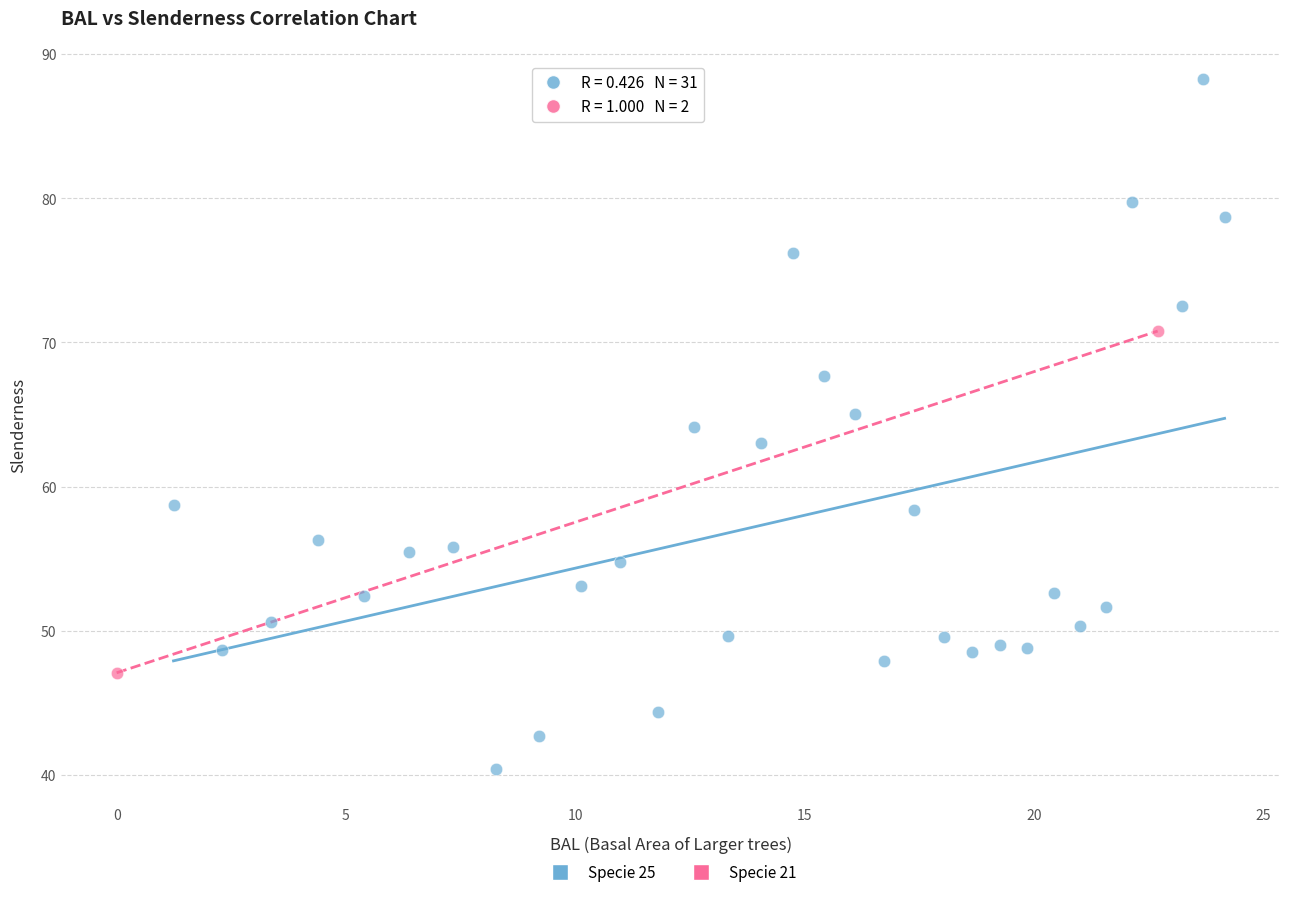

What are all the series names shown in the legend?

Specie 25, Specie 21